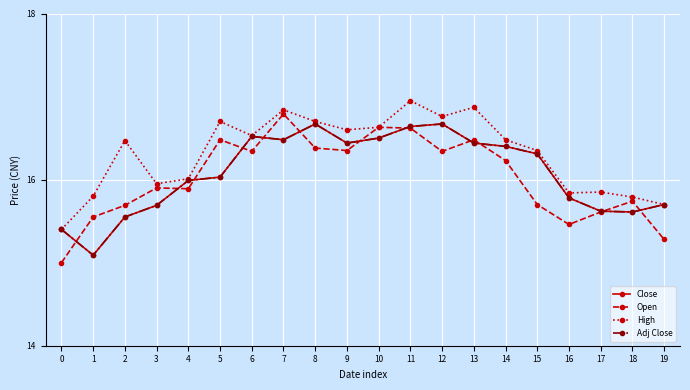

Rank the series at 9 from highest to lowest value.

High, Close, Adj Close, Open